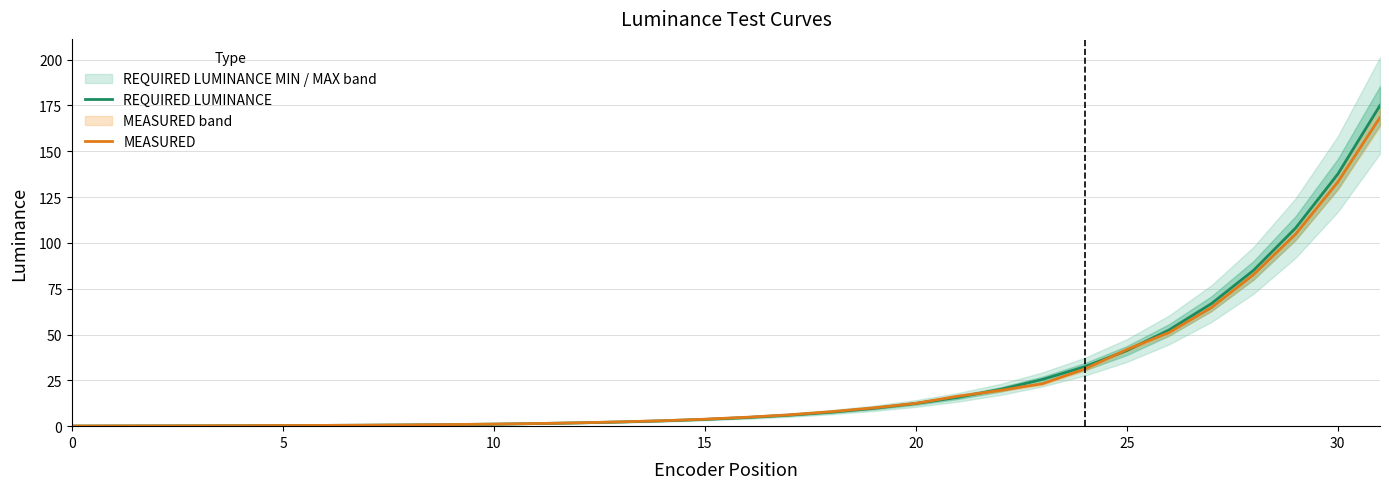

The value of REQUIRED LUMINANCE at 30 is 137.6. True or false?

True